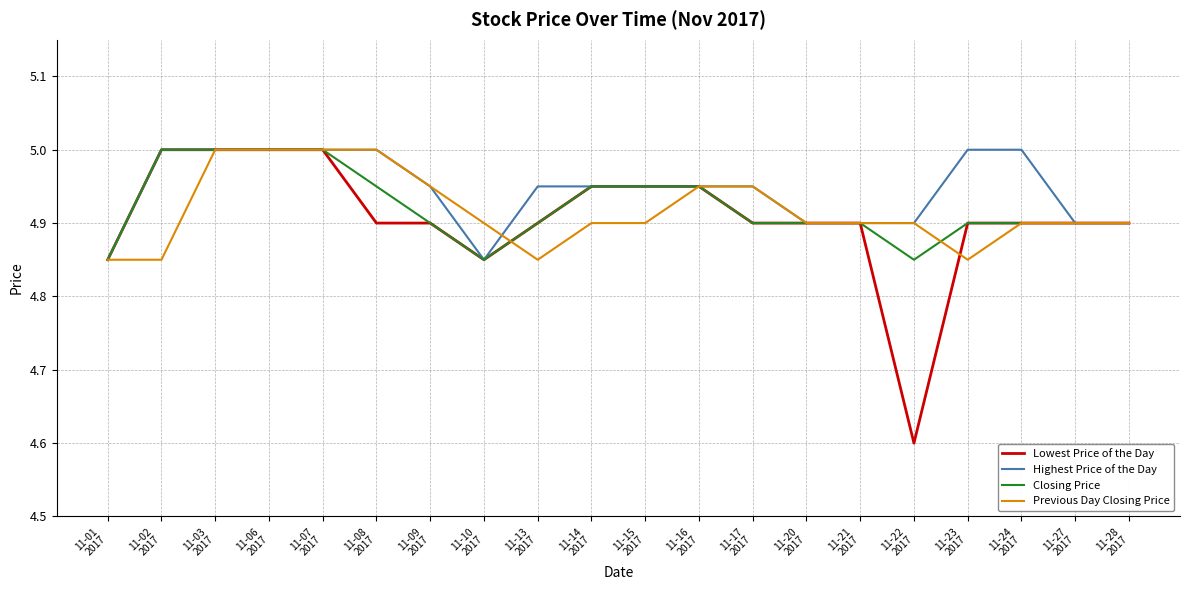

Which series has the widest spread of values?

Lowest Price of the Day